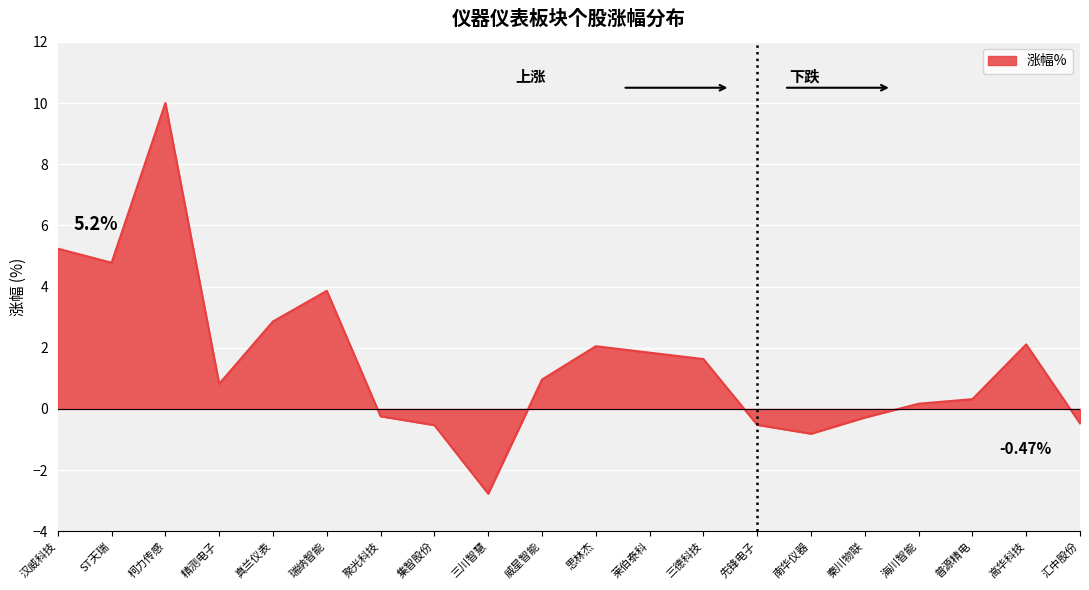

Which label corresponds to the largest value in the chart?

柯力传感